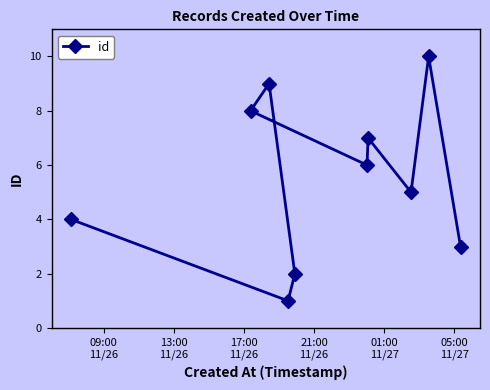

How many values are between 3 and 8?

6